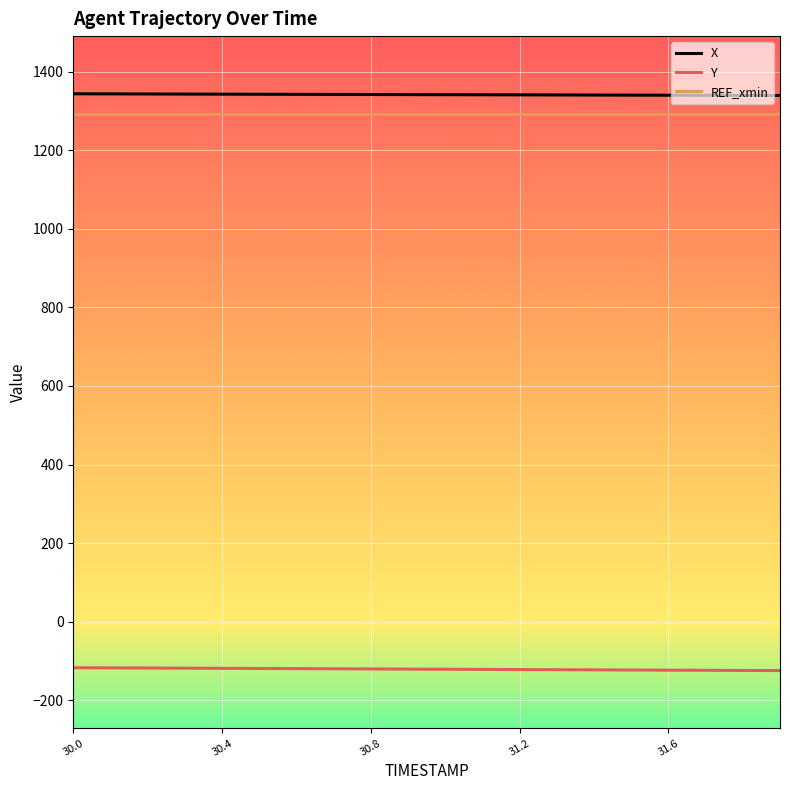

What is the maximum value for X?

1343.4